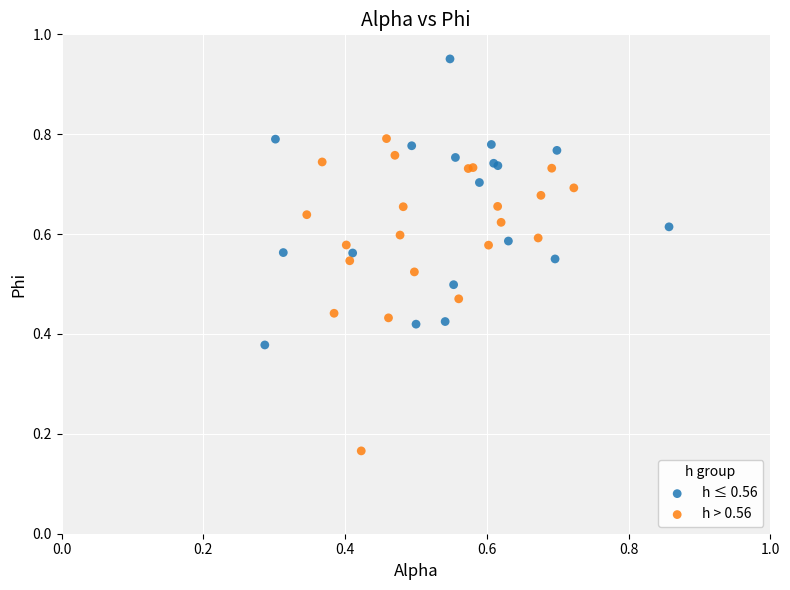

Which series reaches the minimum Y coordinate?

h > 0.56